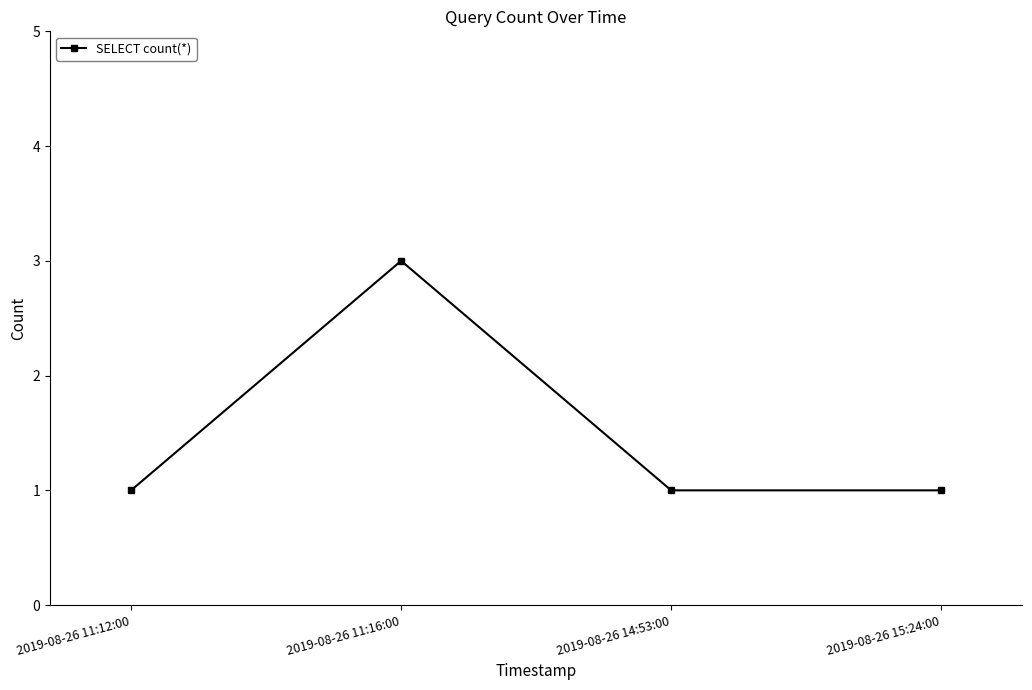

Reading right to left, extract all data points from this chart.

1	1	3	1